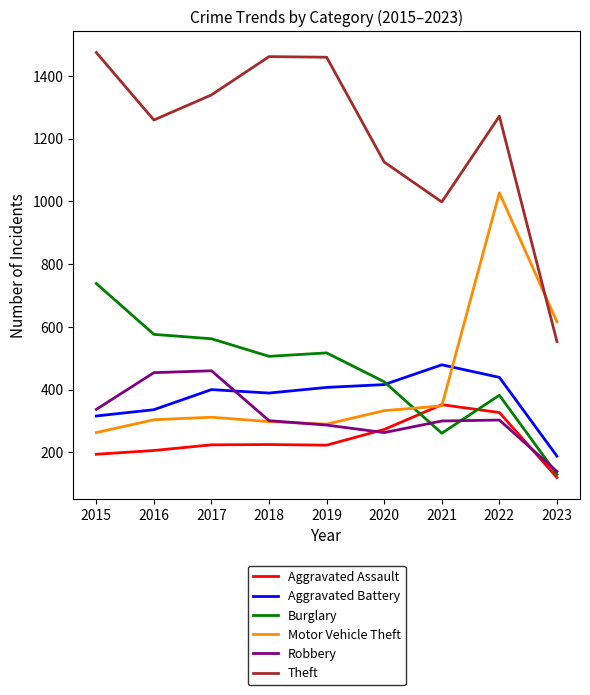

What is the total value across all series at 2017?

3297